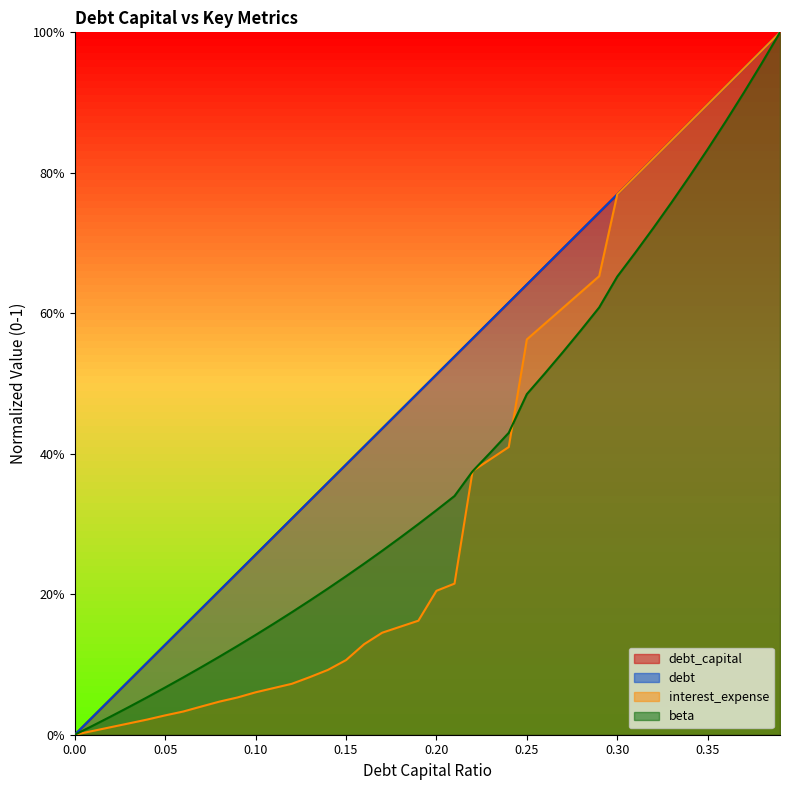

What is the value of the debt_capital point at the 19th from the left?

0.5